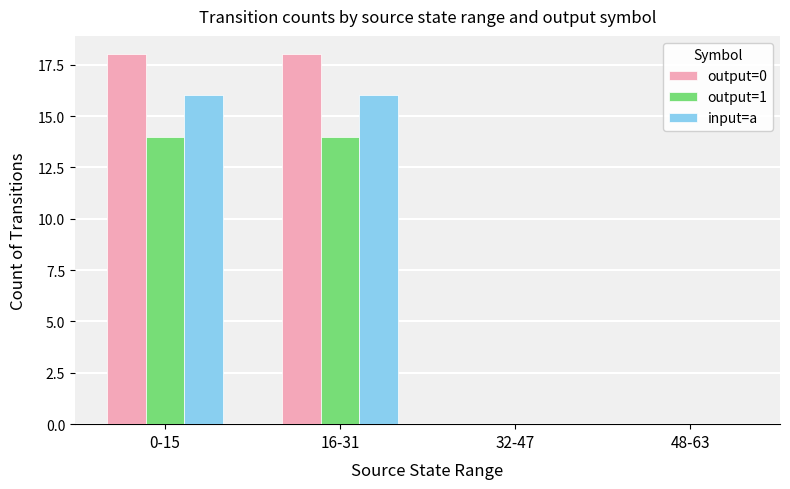

Which series has the largest total across all categories?

output=0